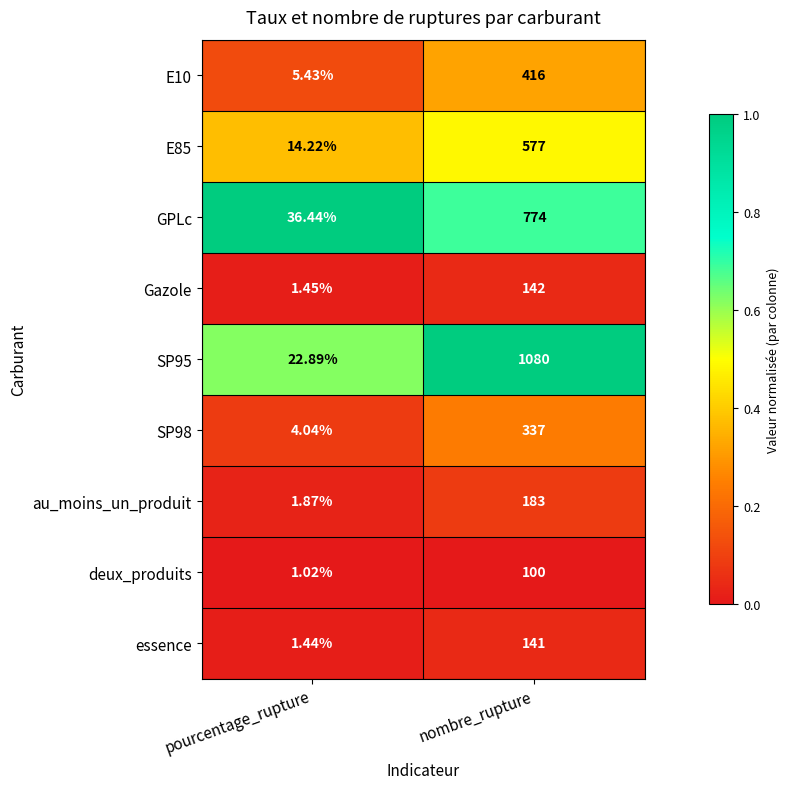

Count the number of data series in this chart.

9